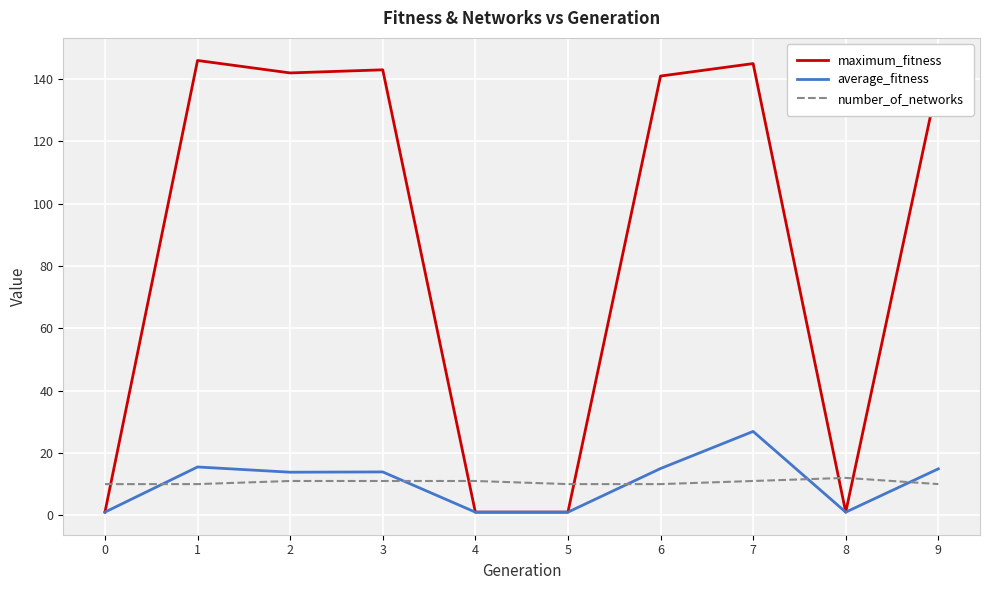

True or false: number_of_networks and average_fitness cross at least once.

True